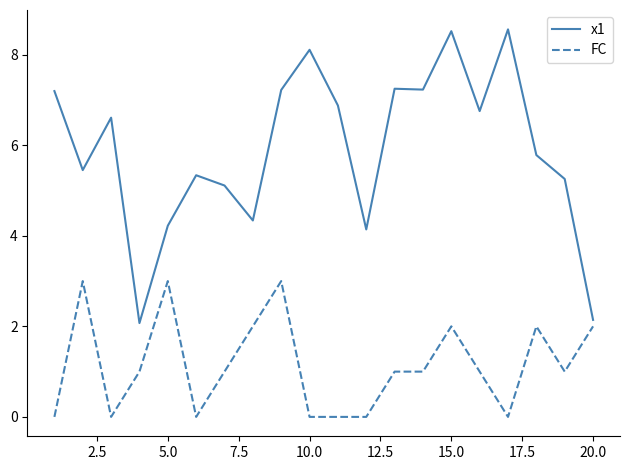

At how many categories does at least one series exceed 3?

18